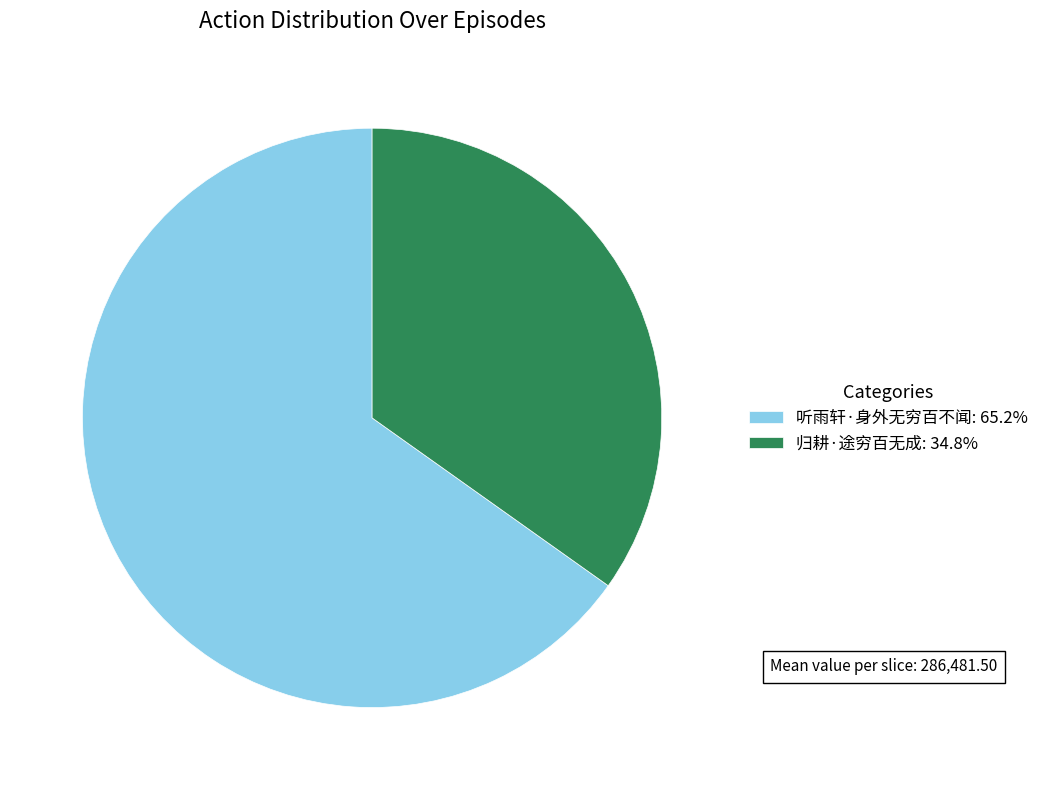

Does 归耕·途穷百无成 account for over 50% of the chart?

No